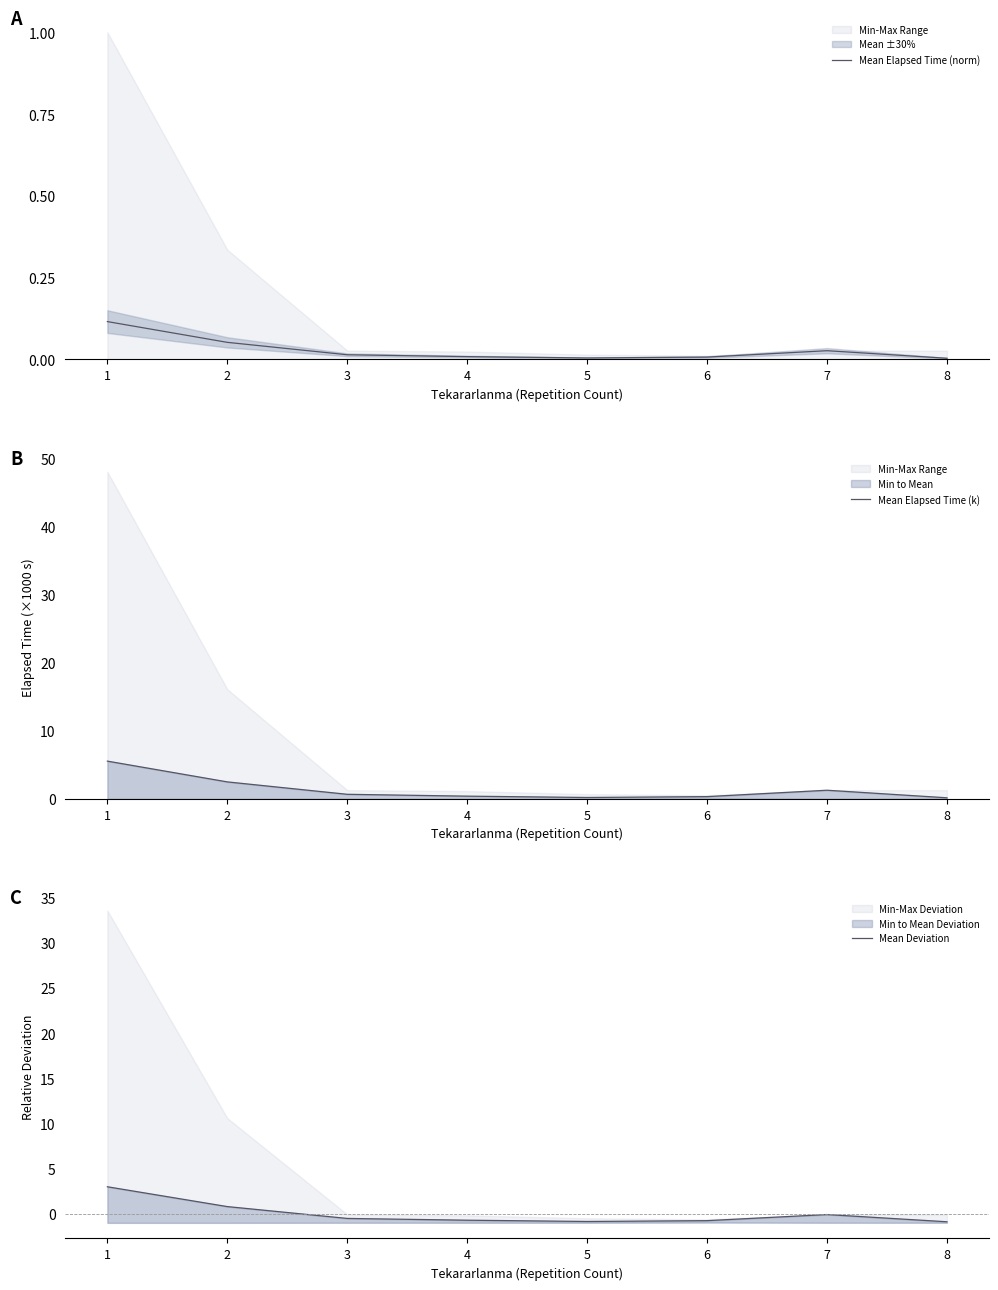

True or false: Mean Deviation and Mean Elapsed Time (k) intersect in this chart.

False